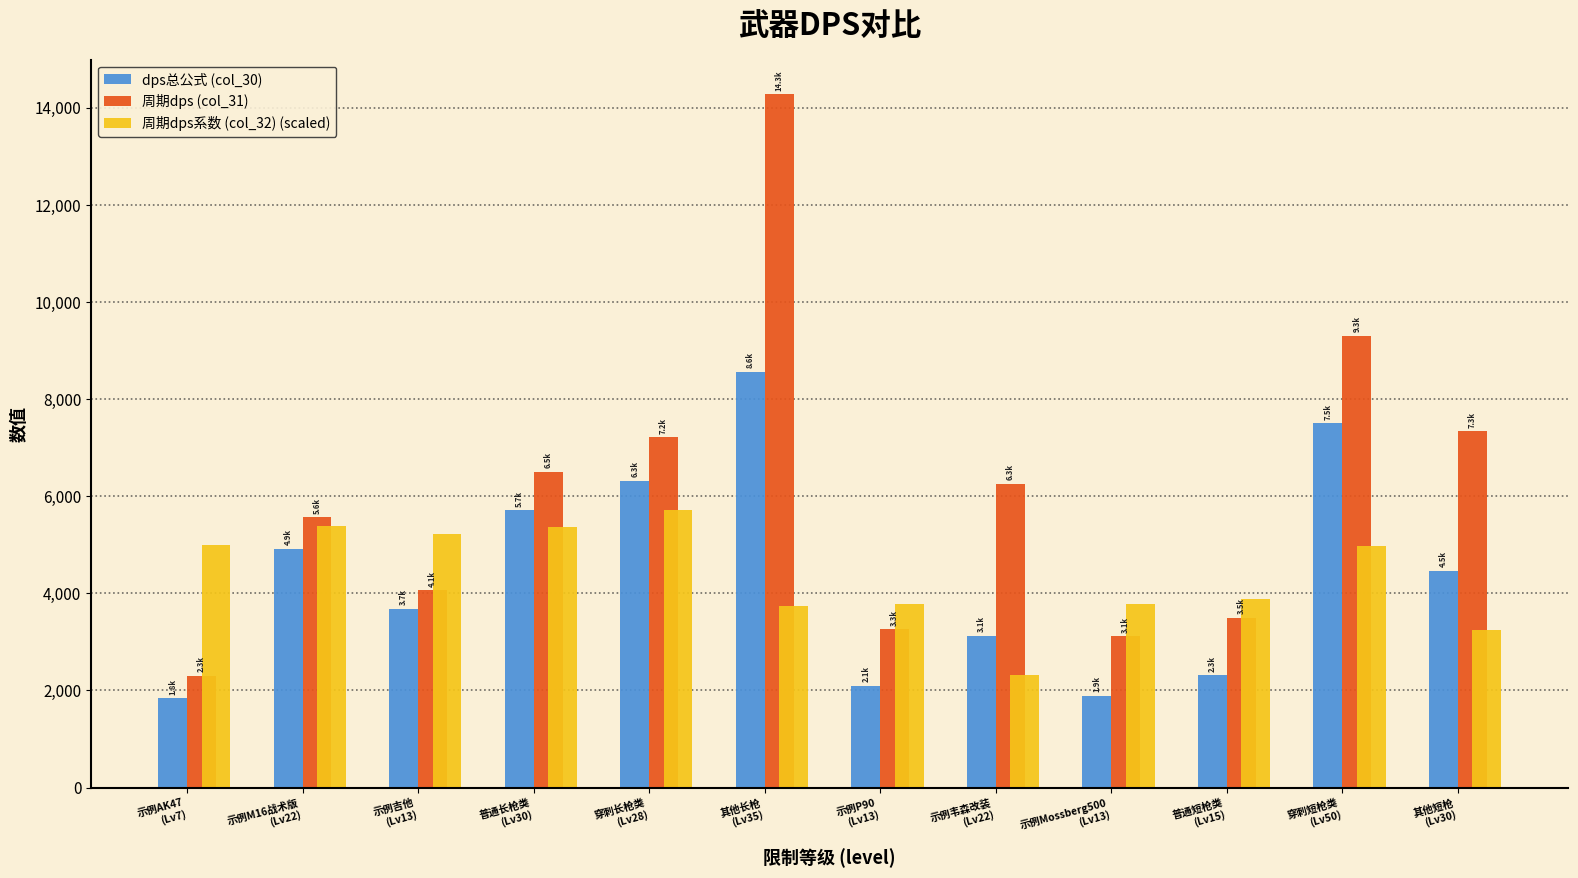

List the series in order of their peak value, highest first.

周期dps (col_31), dps总公式 (col_30), 周期dps系数 (col_32) (scaled)